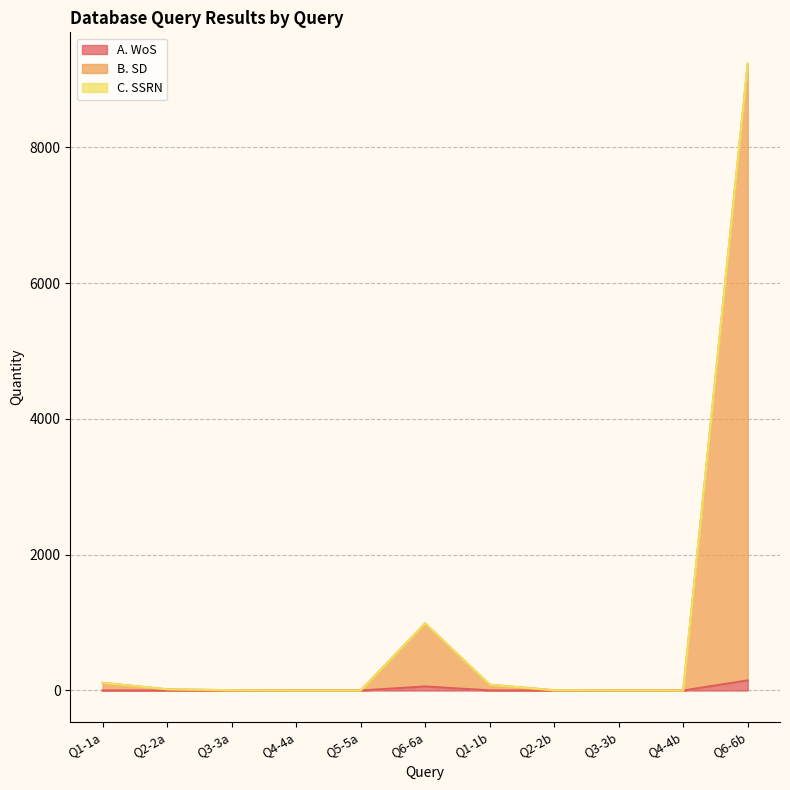

What is the difference between the maximum and minimum values in the B. SD series?

9230